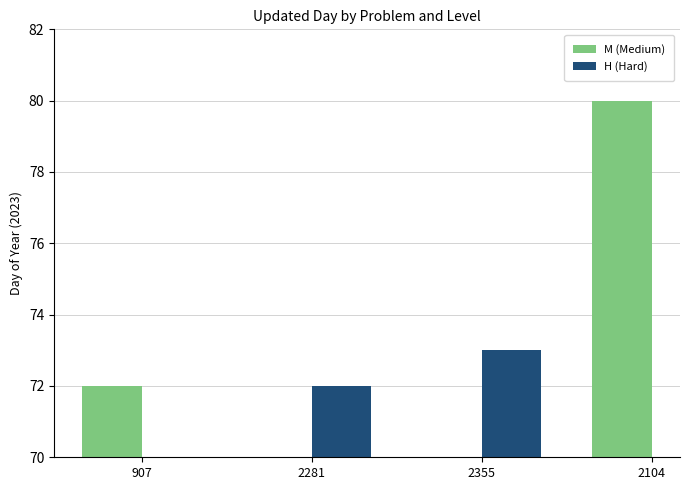

Reading left to right, transcribe all the data shown in this chart.

M (Medium): 72	80
H (Hard): 72	73